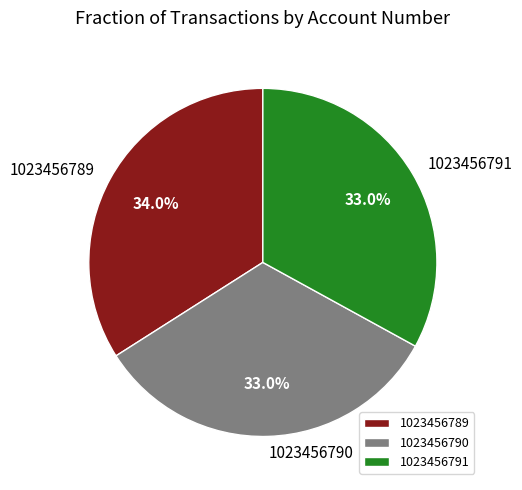

Approximately how many times larger is the value at 1023456790 compared to 1023456791?

1.0